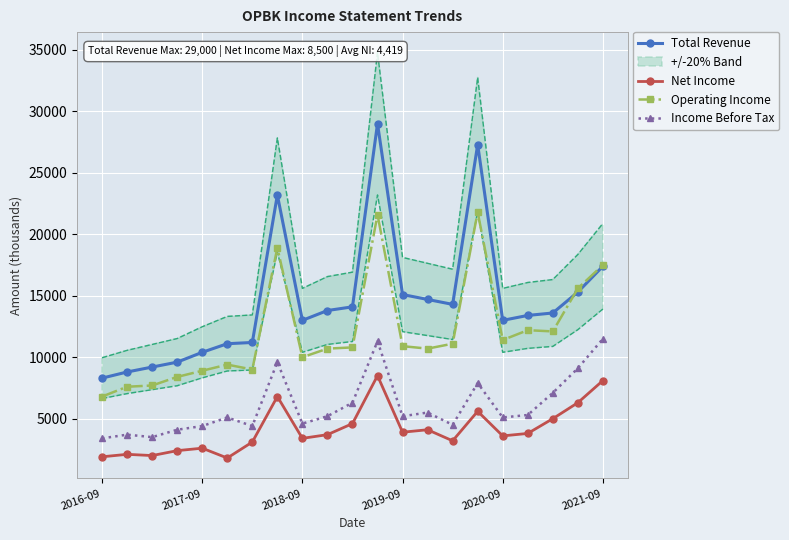

What is the highest value of the Total Revenue series?

29000